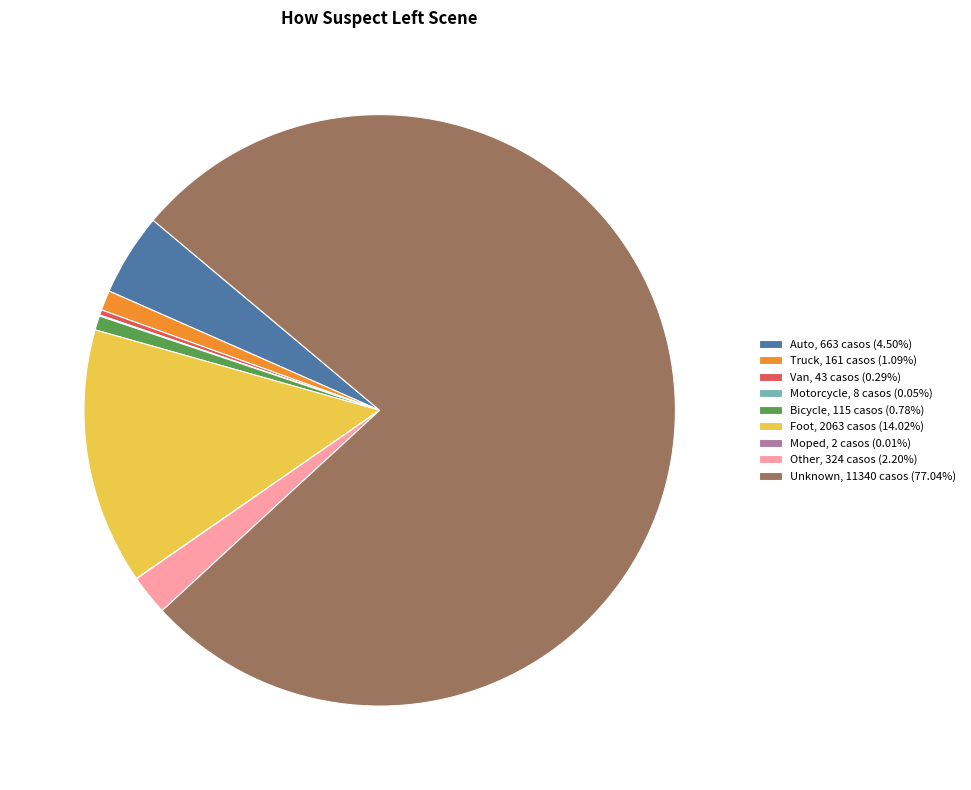

Does Unknown represent more than half of the total?

Yes